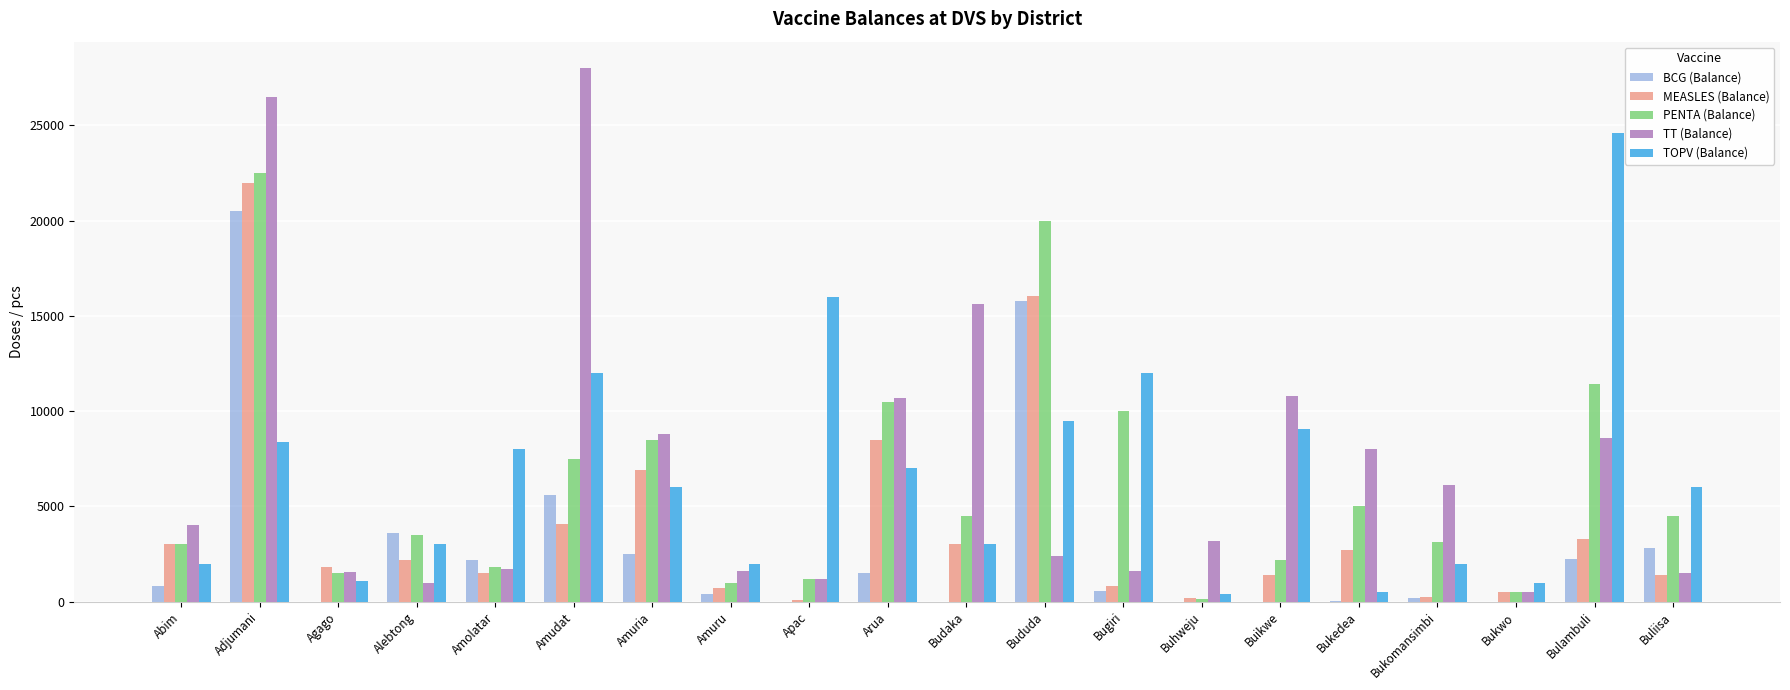

Which series has the largest range (max minus min)?

TT (Balance)